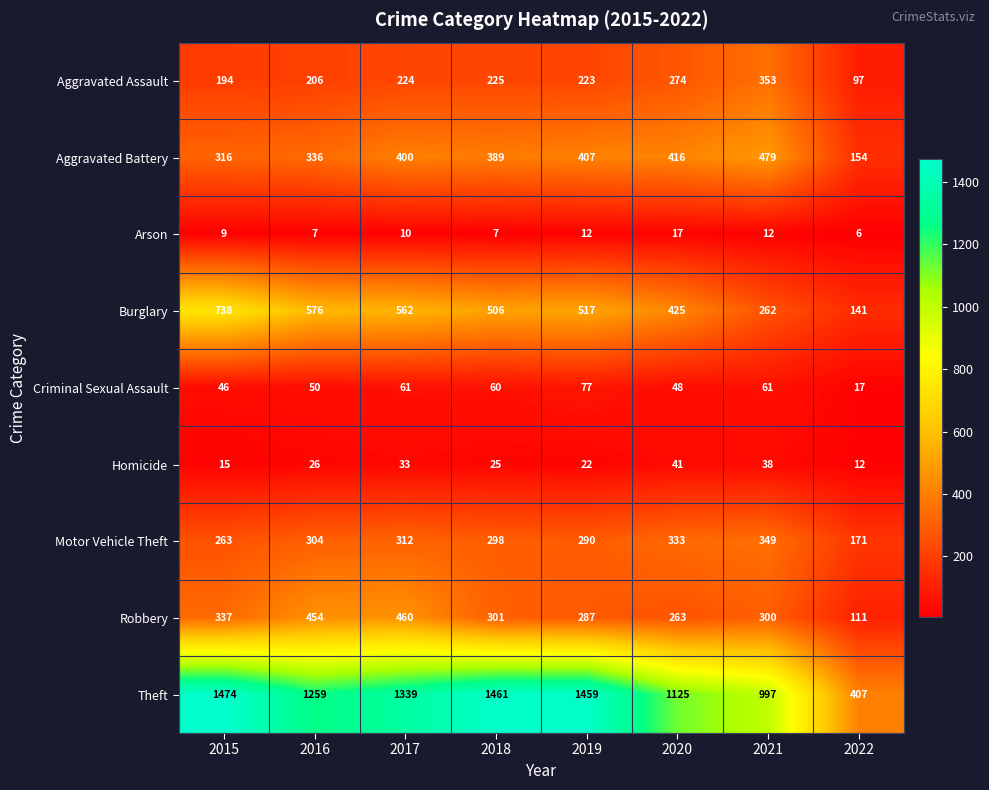

At which label does Homicide reach its peak?

2020